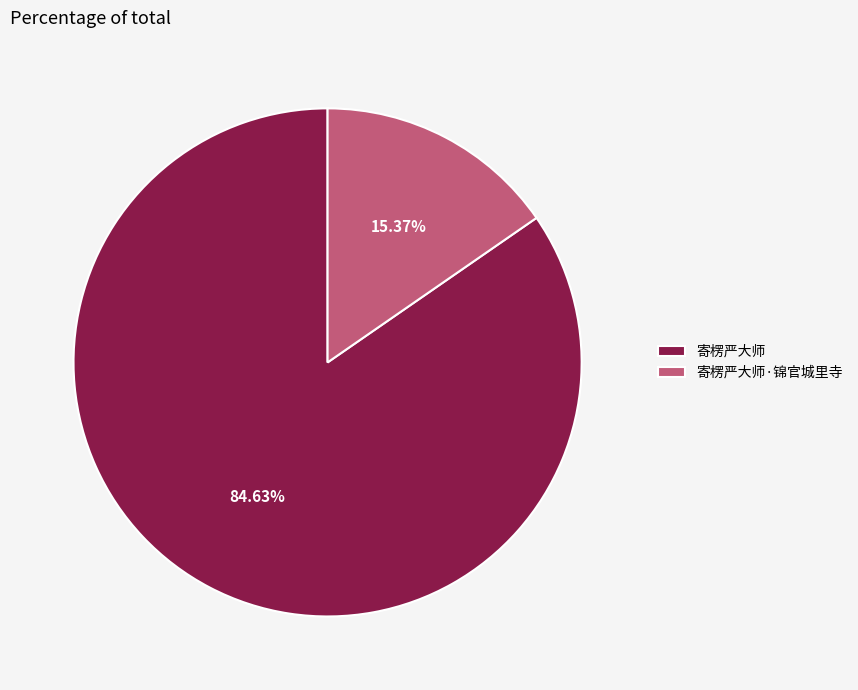

What is the smallest slice in the pie chart?

寄楞严大师·锦官城里寺